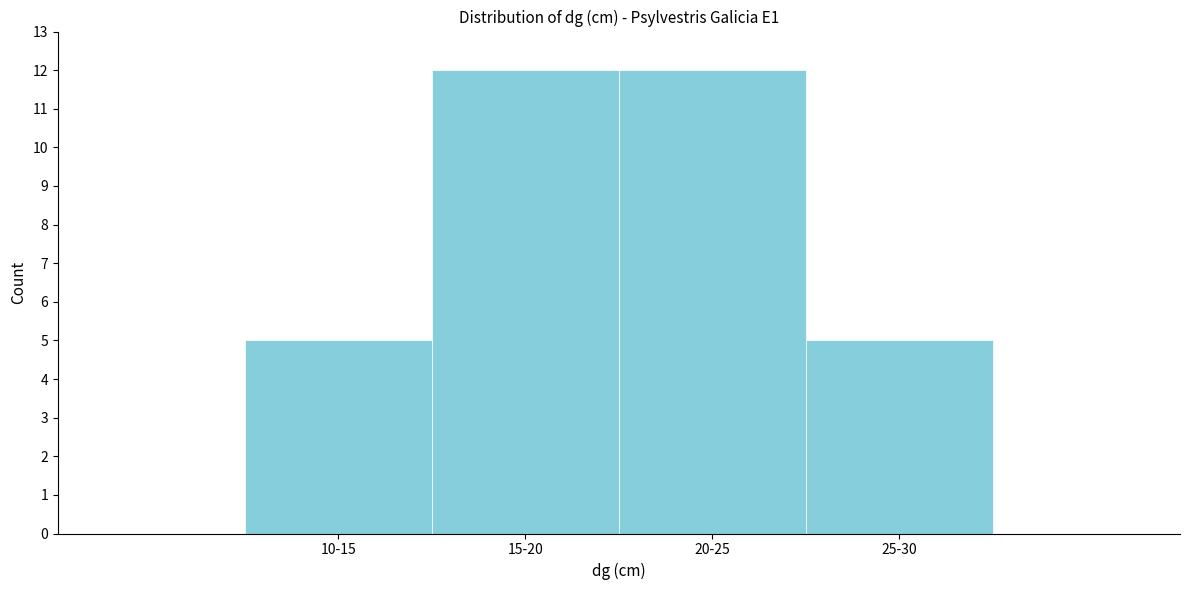

Reading left to right, extract all data points from this chart.

5	12	12	5